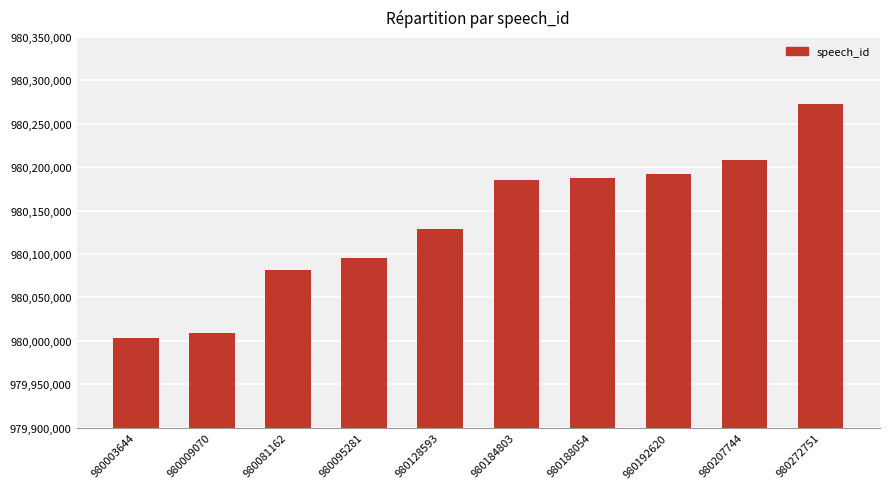

What is the average value?

980136372